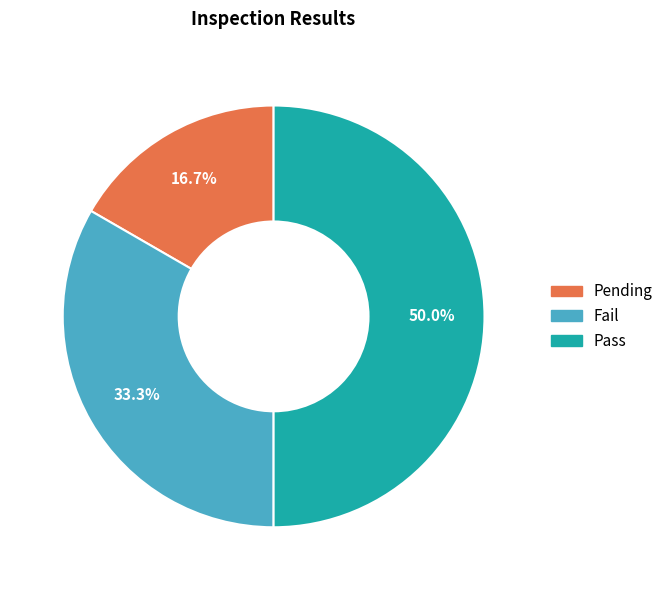

Does Fail account for over 50% of the chart?

No